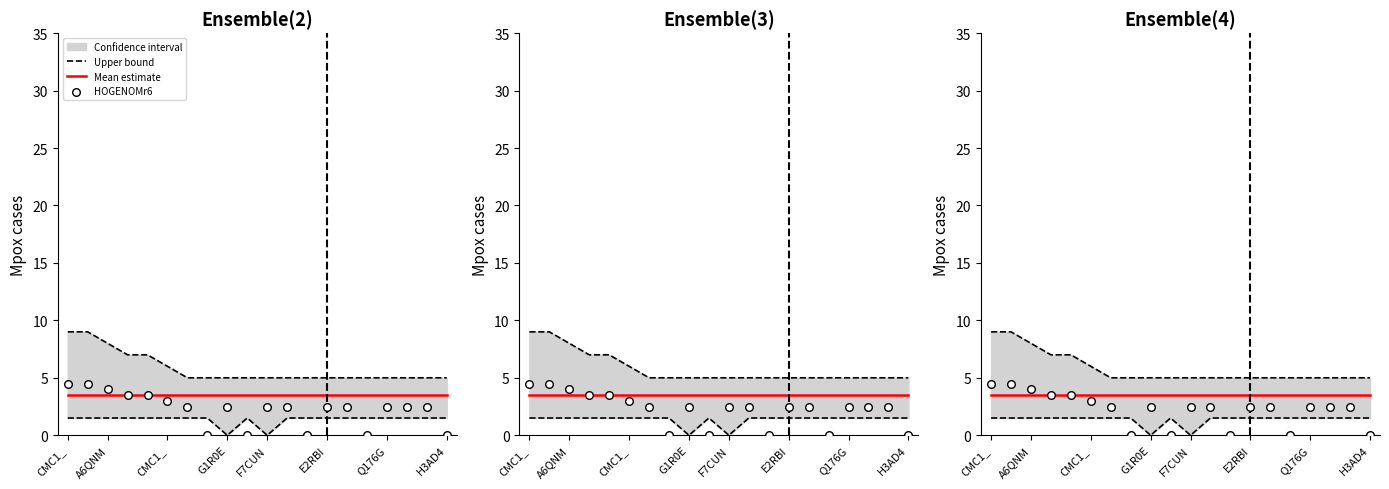

Which series has the widest spread of Y values?

HOGENOMr6